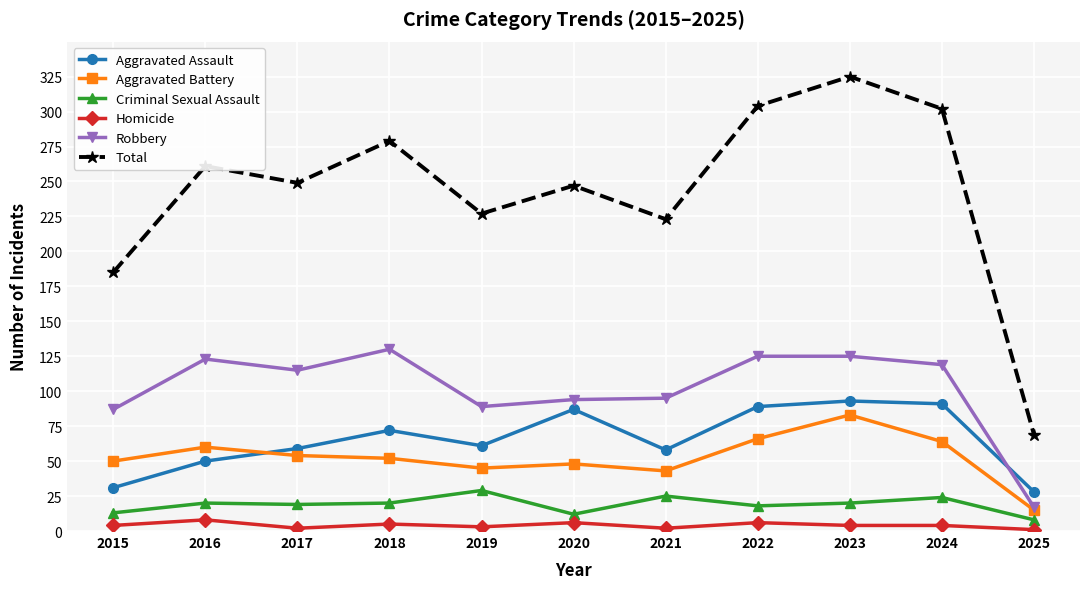

At which category does Total reach its first local peak?

2016